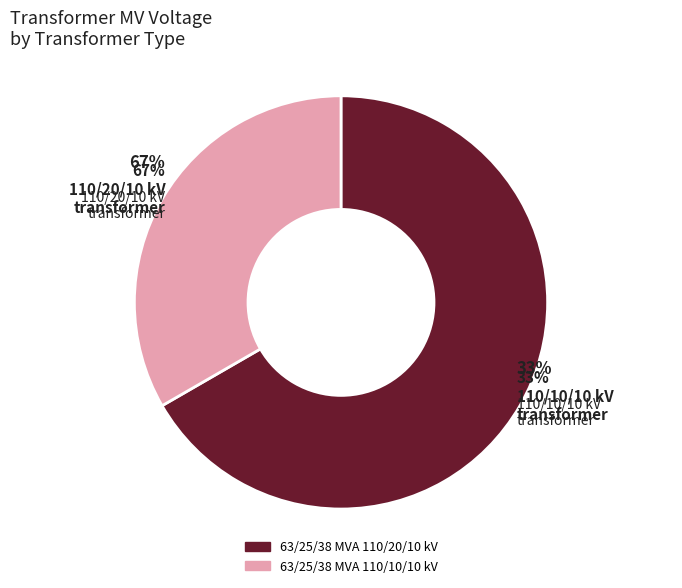

To the nearest percent, what is the combined percentage of 63/25/38 MVA 110/20/10 kV and 63/25/38 MVA 110/10/10 kV?

100%